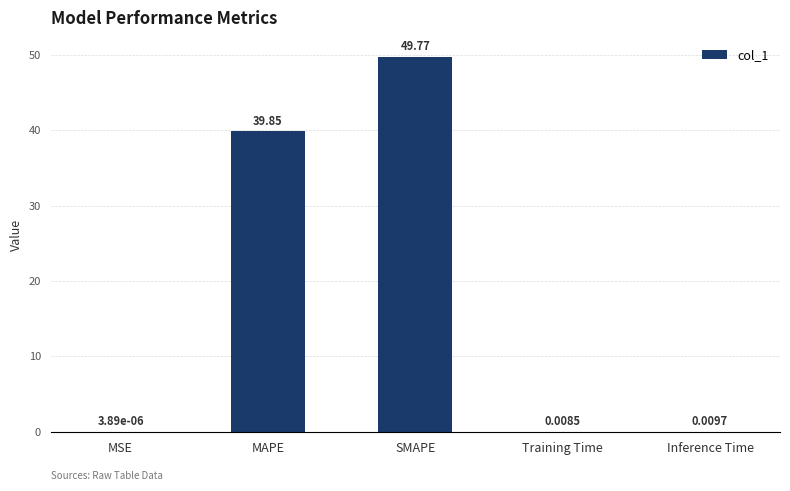

Which label corresponds to the largest value in the chart?

SMAPE